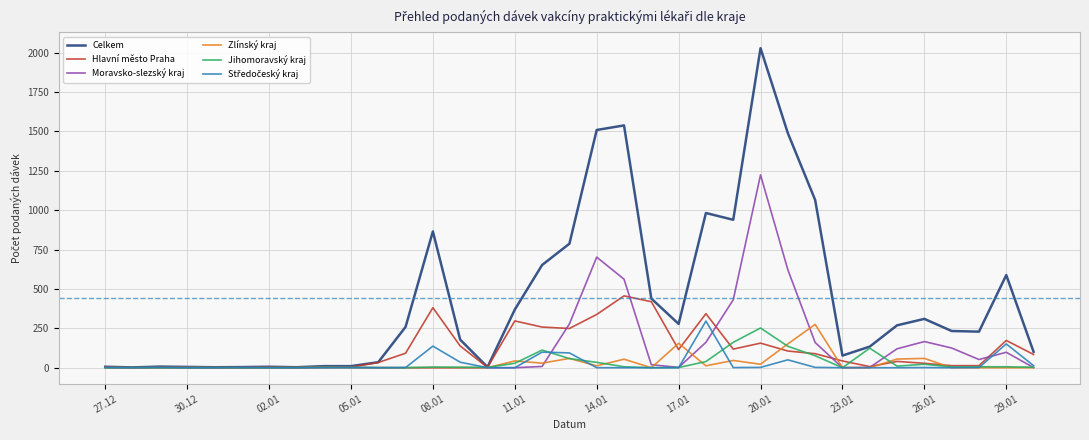

What is the highest value of the Moravsko-slezský kraj series?

1224